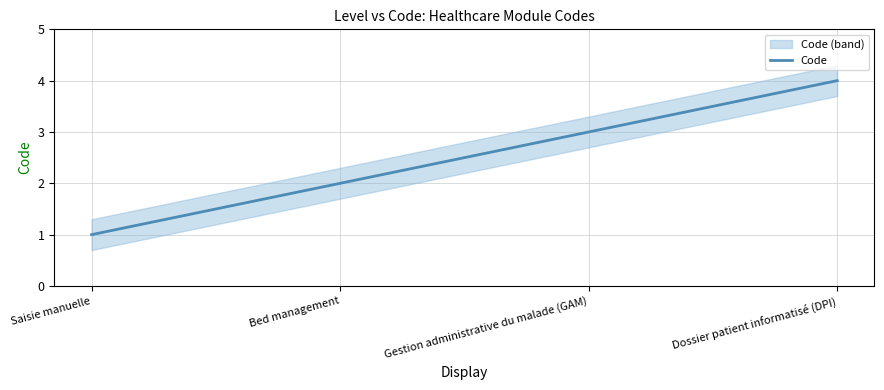

Reading right to left, what are all the values shown in this chart?

4	3	2	1